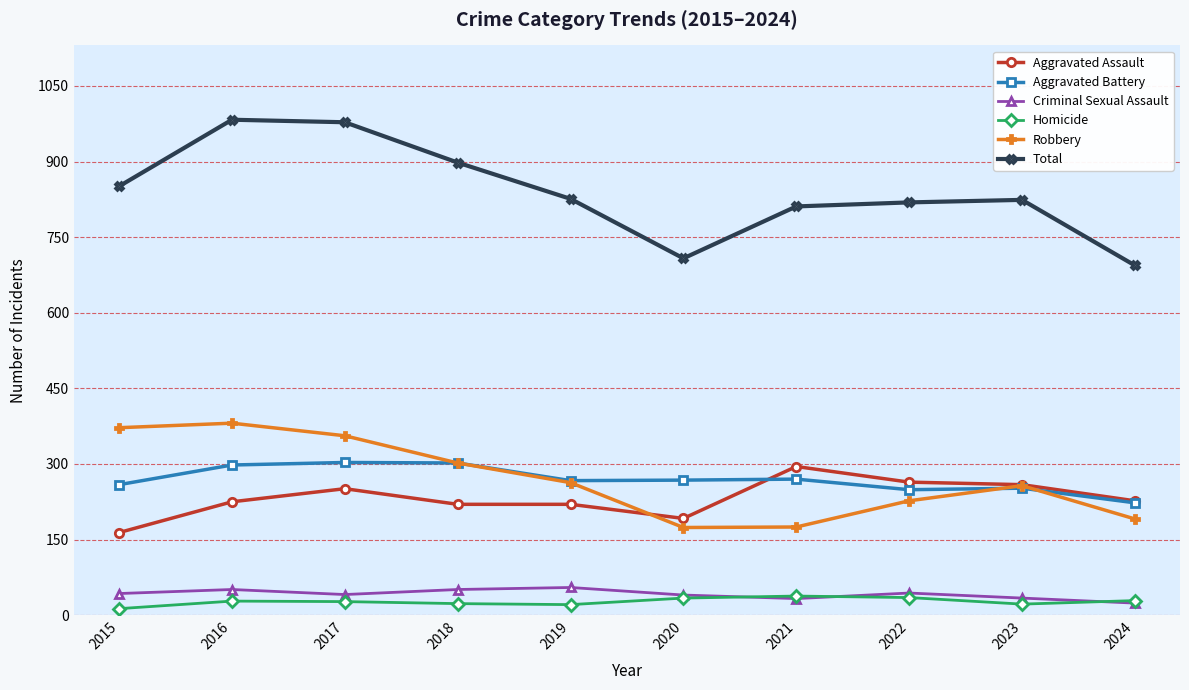

Which series has the largest total across all categories?

Total